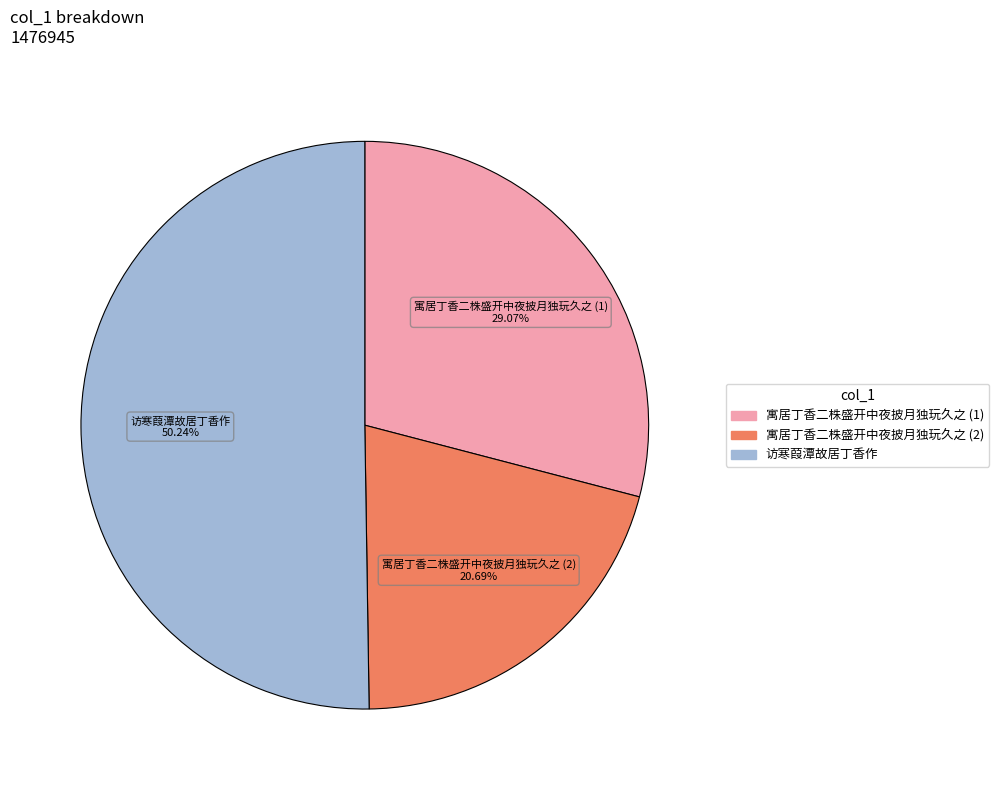

How many segments does this pie chart have?

3